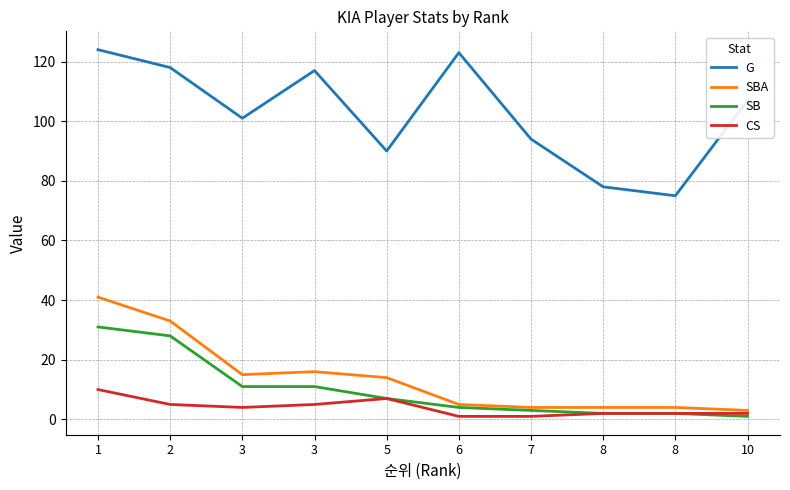

Reading left to right, what are all the values shown in this chart?

G: 1=124	2=118	3=101	3=117	5=90	6=123	7=94	8=78	8=75	10=107
SBA: 1=41	2=33	3=15	3=16	5=14	6=5	7=4	8=4	8=4	10=3
SB: 1=31	2=28	3=11	3=11	5=7	6=4	7=3	8=2	8=2	10=1
CS: 1=10	2=5	3=4	3=5	5=7	6=1	7=1	8=2	8=2	10=2